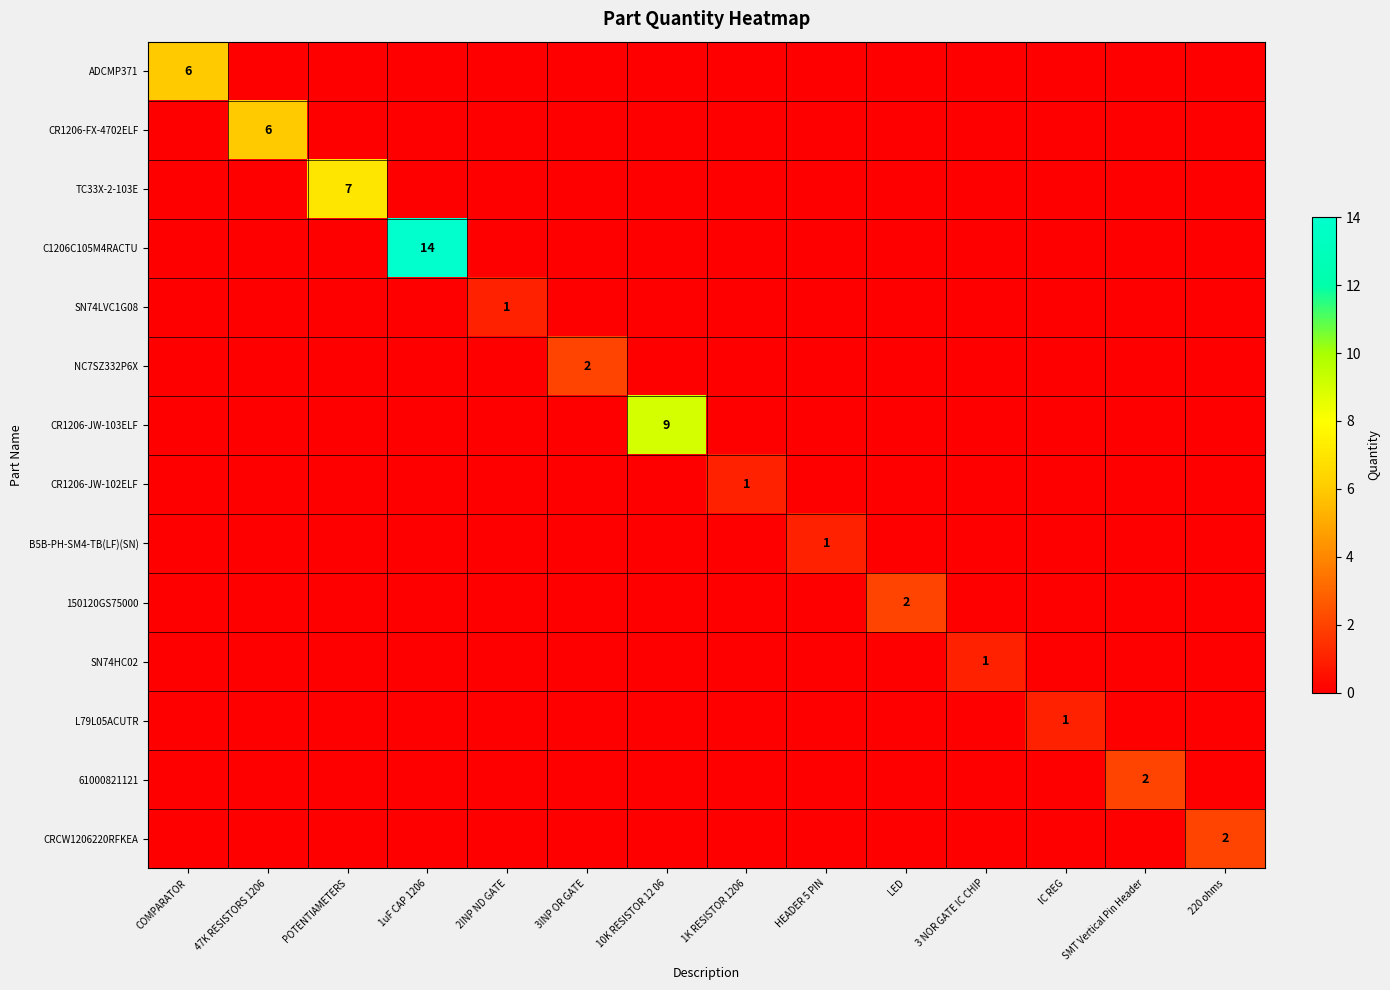

Between 220 ohms and 1K RESISTOR 1206, which is larger?

220 ohms